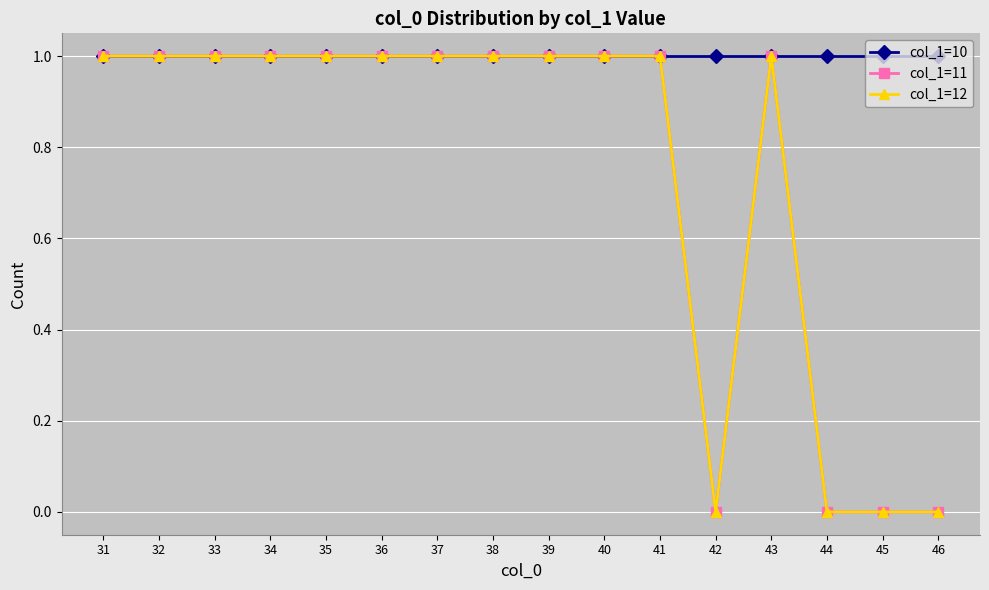

Does the chart have visible grid lines?

Yes